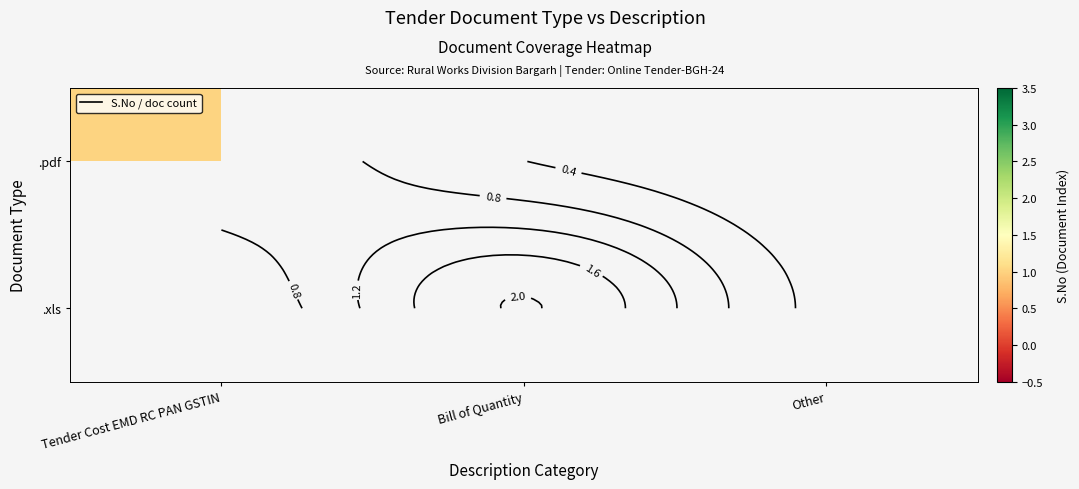

Is the value of .xls at Tender Cost EMD RC PAN GSTIN greater than the value of .pdf at Bill of Quantity?

No